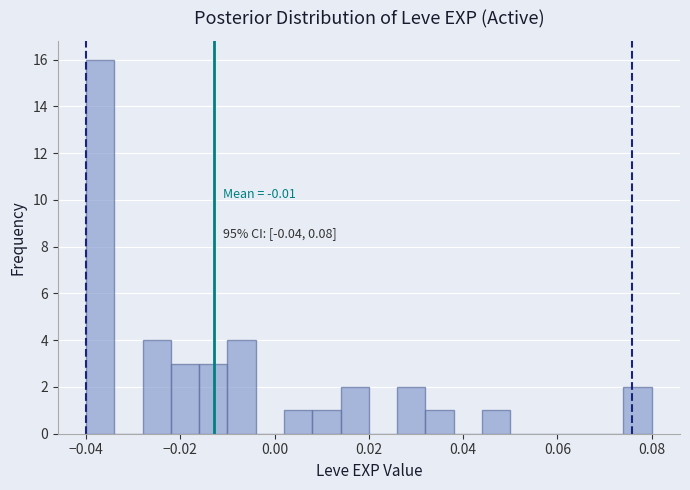

Around what value on the x-axis is the tallest bar? Give the approximate position of its centre, as read against the axis.

-0.036